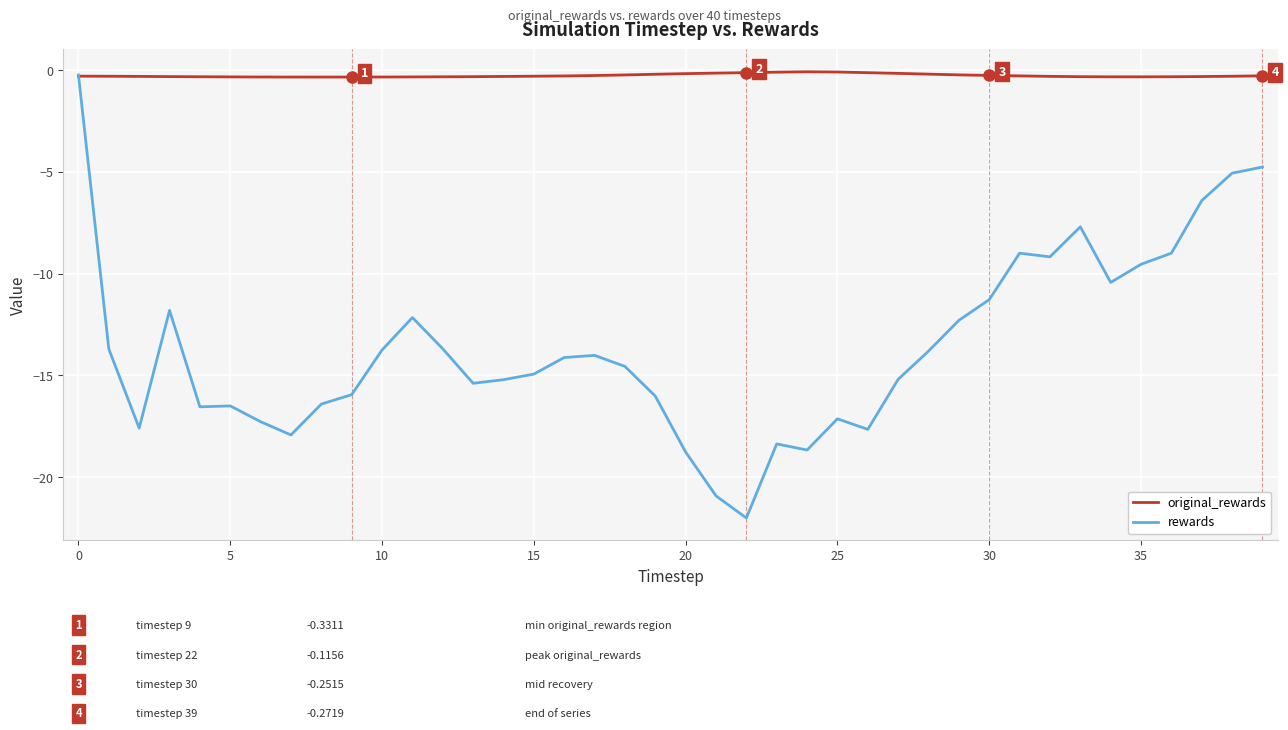

List the series in order of their overall mean, highest first.

original_rewards, rewards